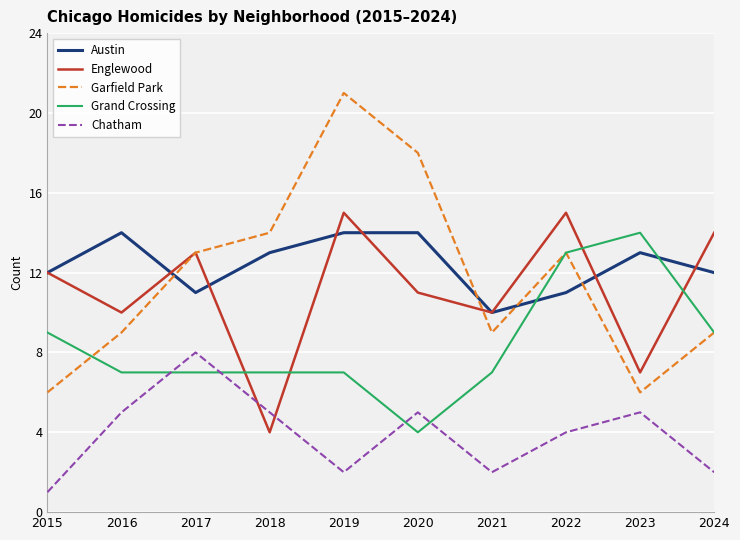

Read the Chatham value at 2022.

4